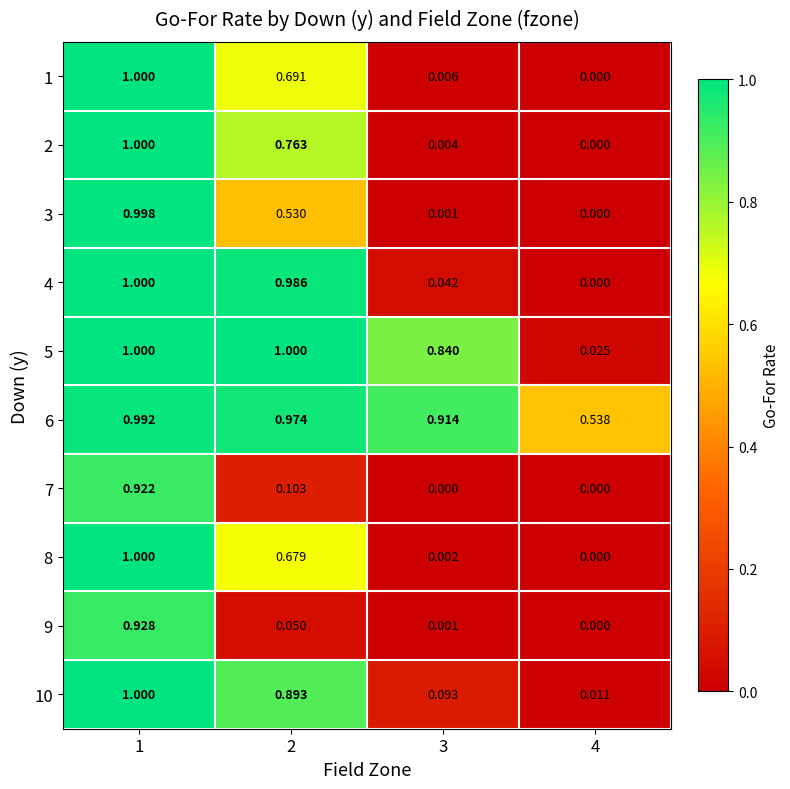

Is the value of 4 at 3 greater than the value of 9 at 4?

Yes